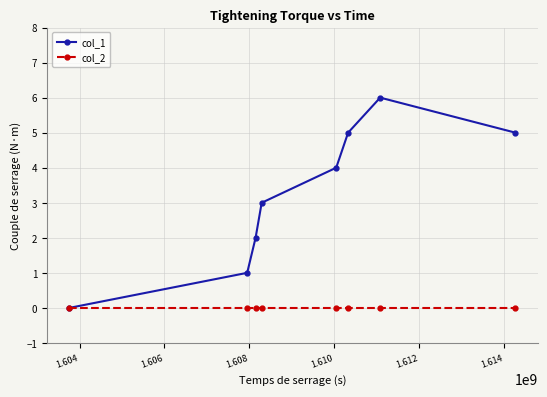

True or false: col_1 has more than 0 points higher than both neighbors.

True